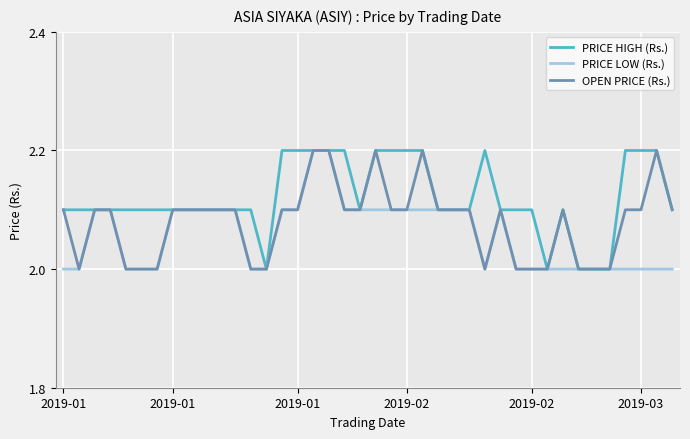

Which series has the largest total across all categories?

PRICE HIGH (Rs.)